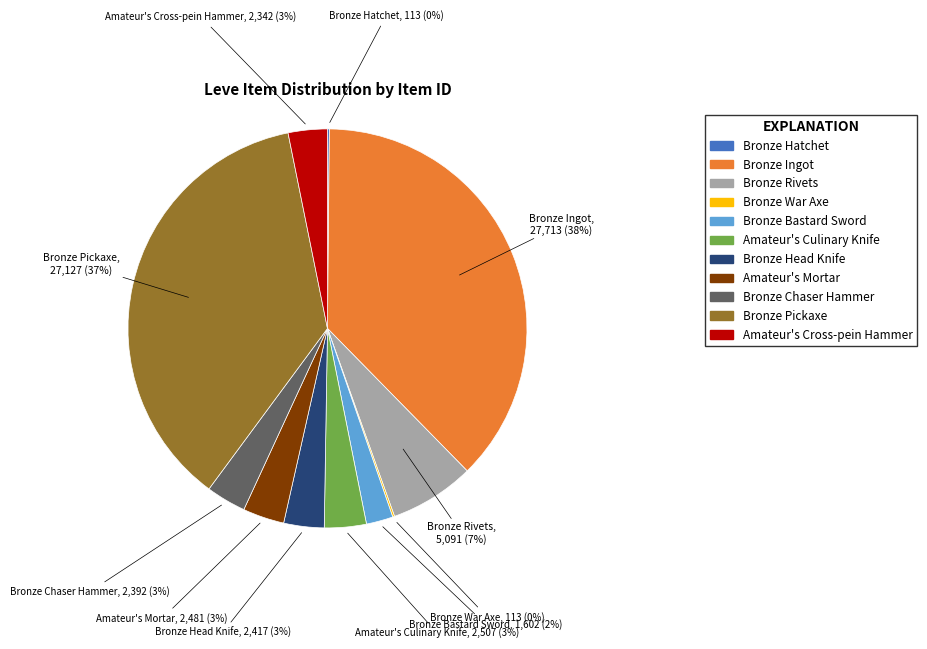

To the nearest percent, what is the difference between the Bronze Rivets and Bronze Pickaxe slice percentages?

30%